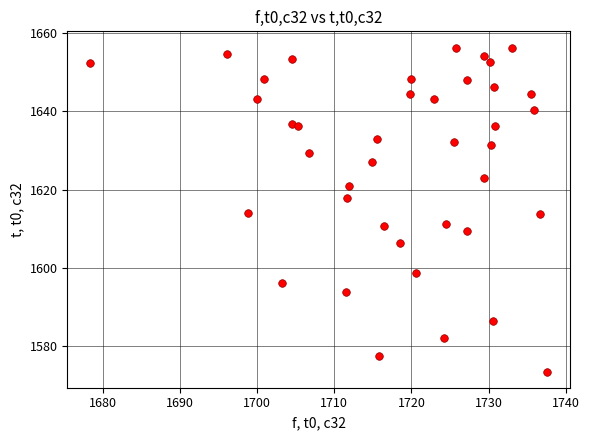

What is the range of X values (max minus min)?

59.3